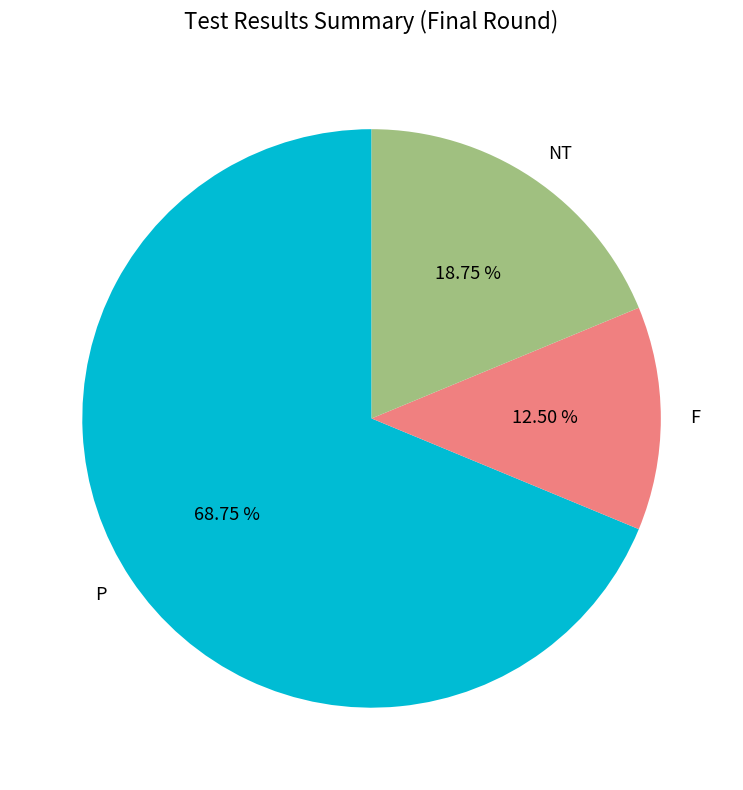

The P slice represents 81% of the pie. True or false?

False